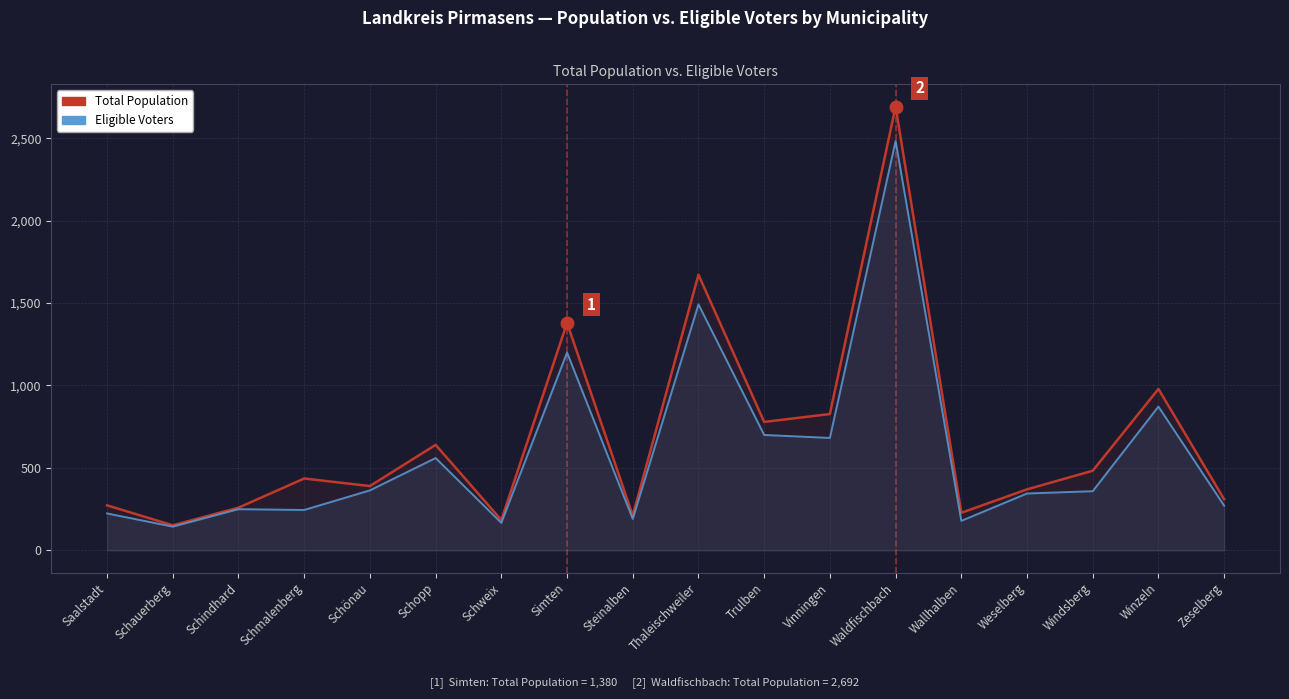

True or false: Eligible Voters and Total Population intersect in this chart.

False